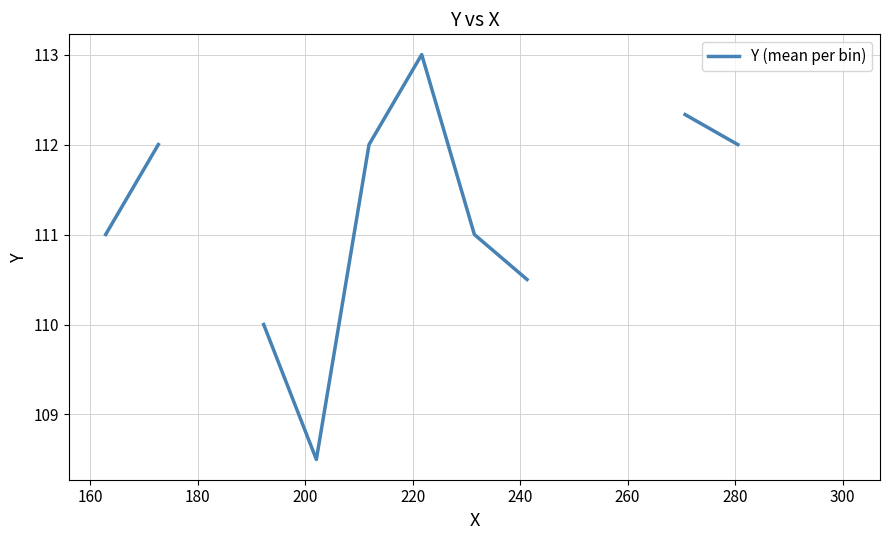

How many lines are shown in the chart?

1